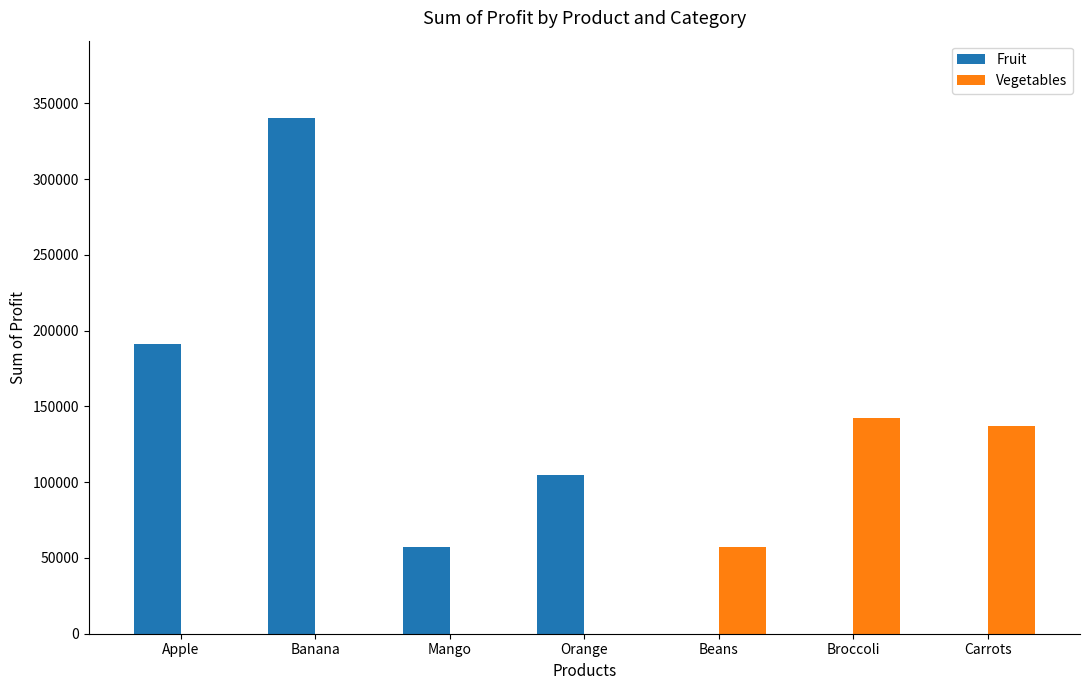

Reading right to left, list all the values displayed in this chart.

Fruit: Carrots=0	Broccoli=0	Beans=0	Orange=104438	Mango=57079	Banana=340295	Apple=191257
Vegetables: Carrots=136945	Broccoli=142439	Beans=57281	Orange=0	Mango=0	Banana=0	Apple=0